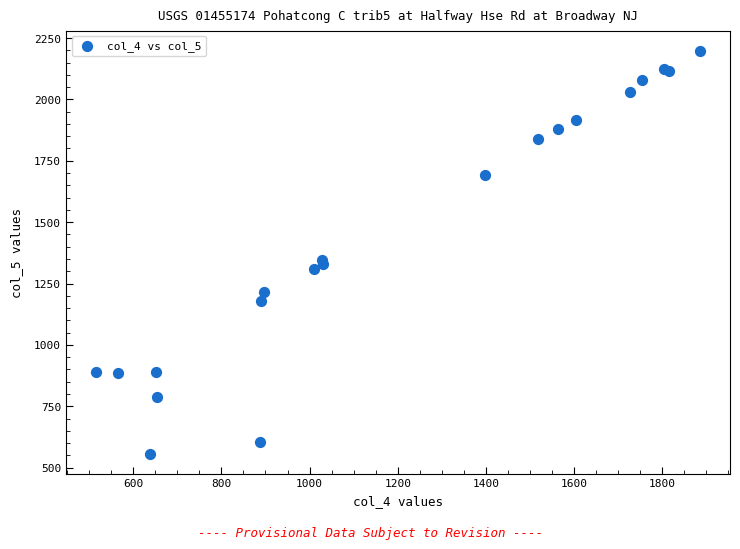

What Y value in the scatter plot is closest to 1377?

1347